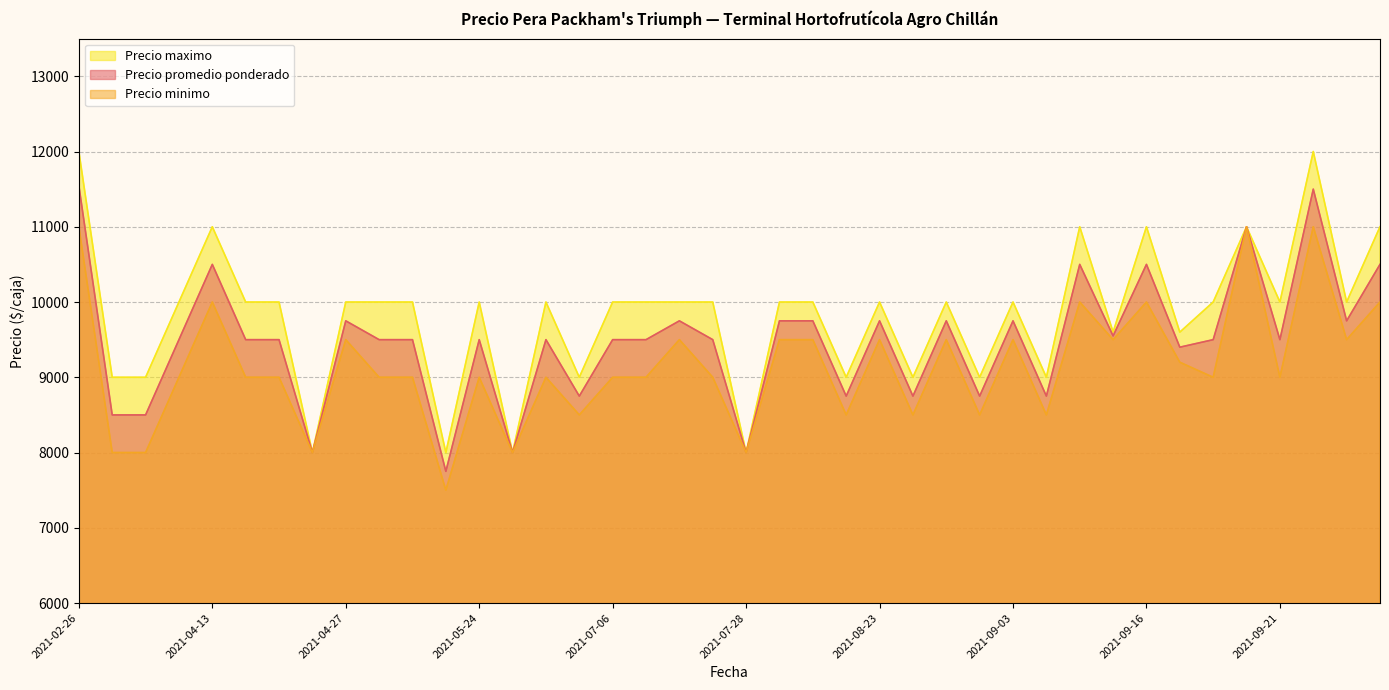

Rank the series by their maximum value, from lowest to highest.

Precio minimo, Precio promedio ponderado, Precio maximo